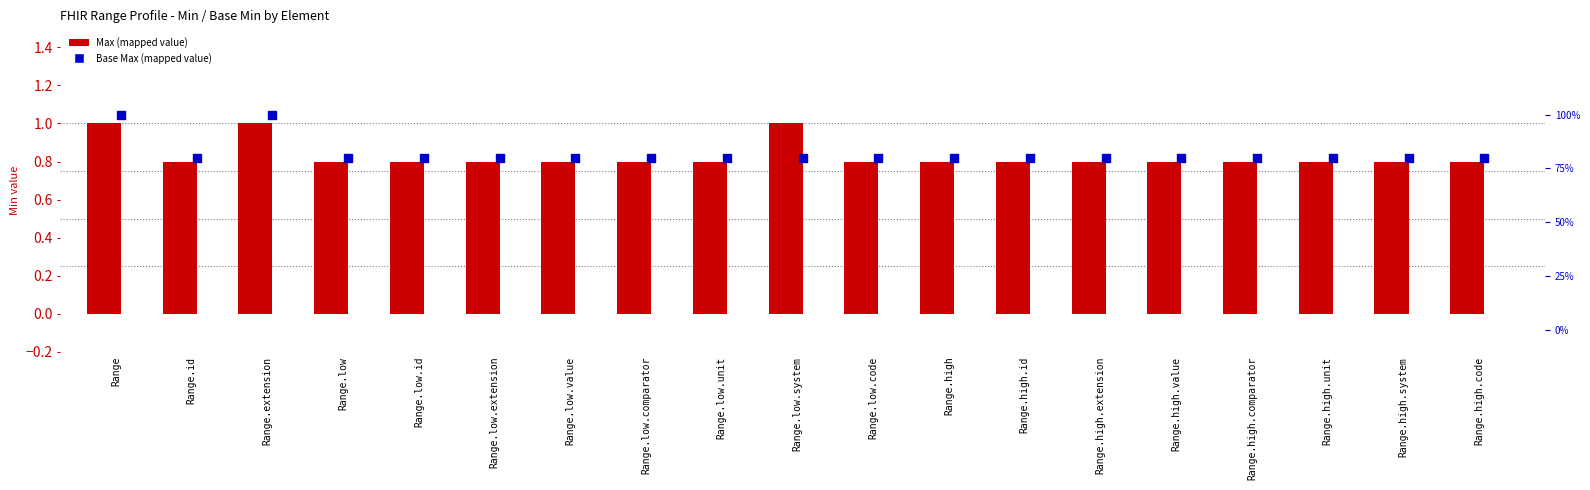

Which series has the widest spread of Y values?

Max (mapped)